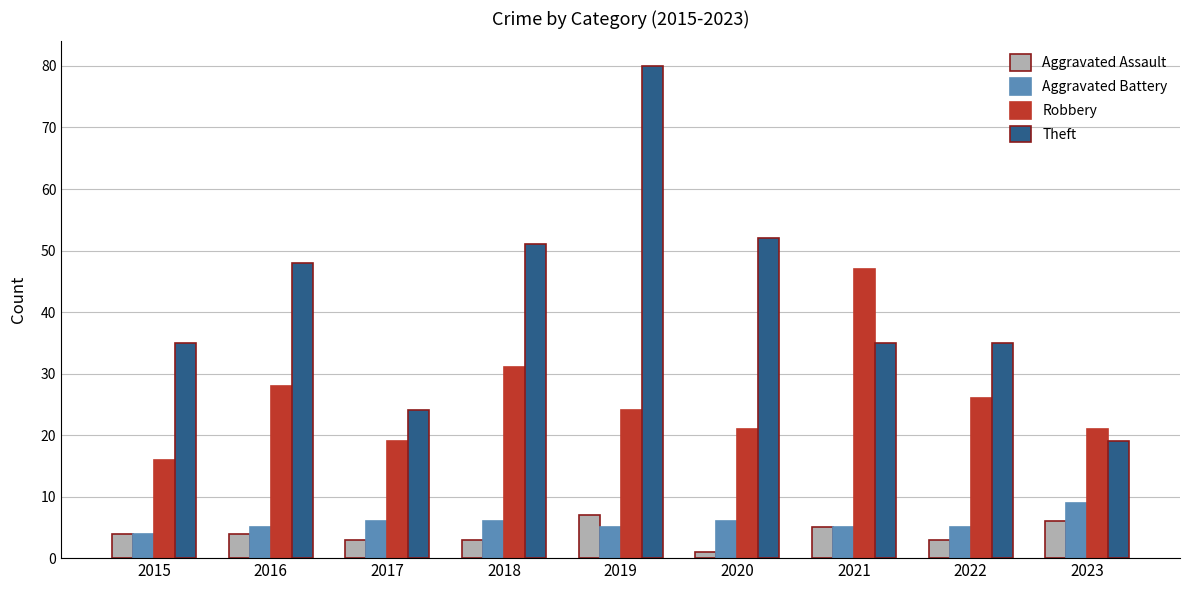

Are the bars grouped side by side (vs. stacked)?

Yes